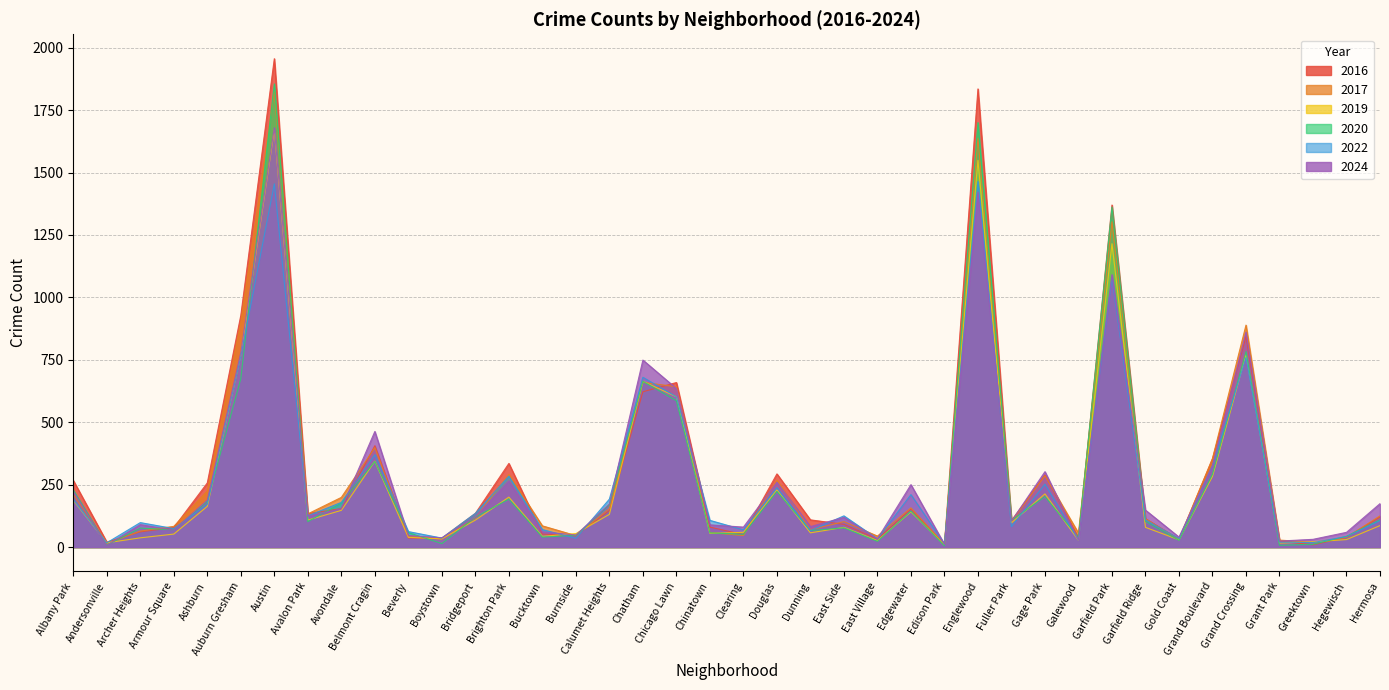

At which category does the chart reach its minimum across all series?

Edison Park